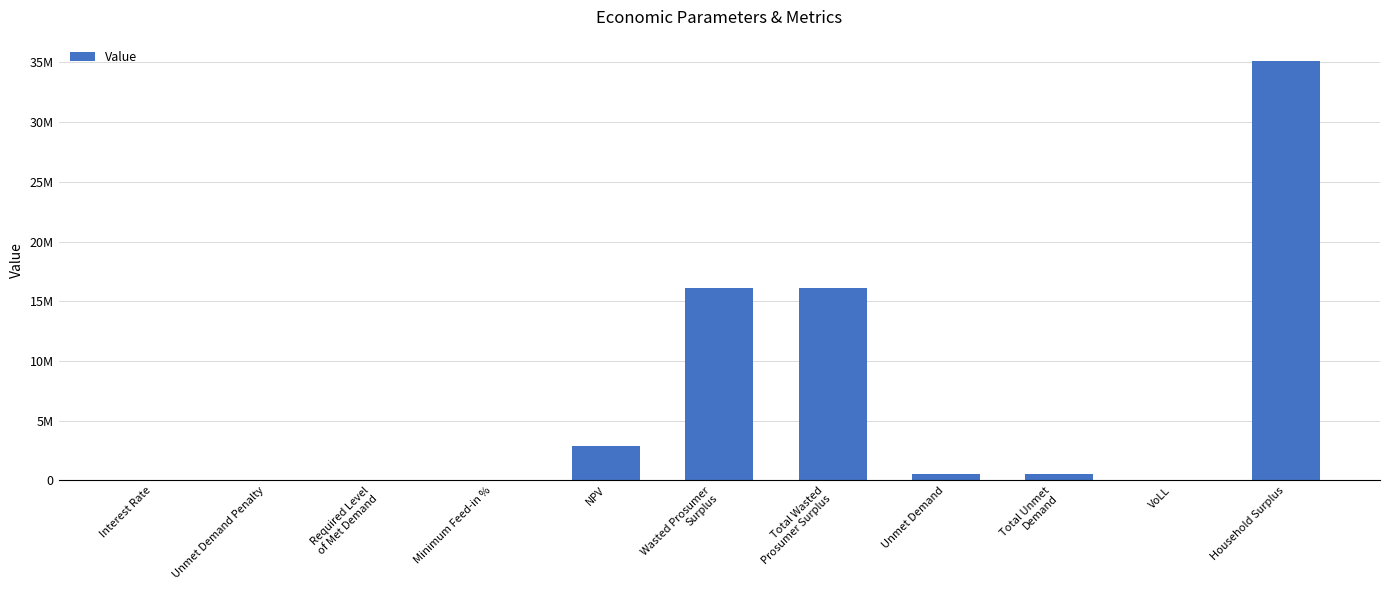

What is the average value?

6481554.6